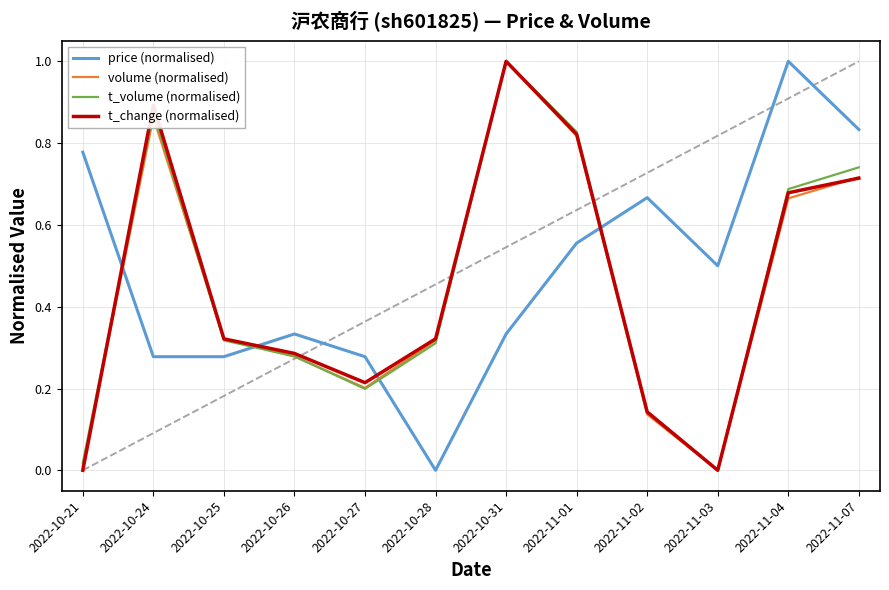

Does the chart have visible grid lines?

Yes